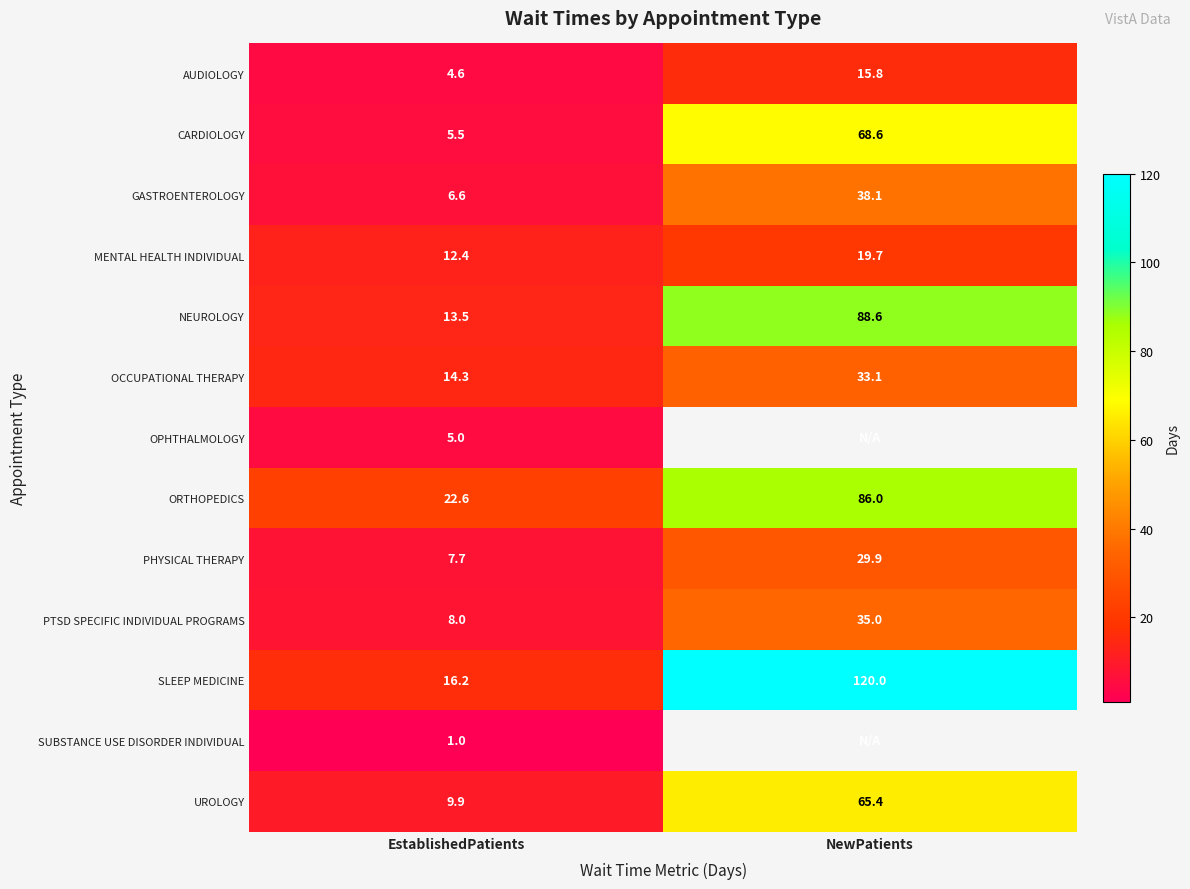

What is the minimum value shown in the chart?

1.0